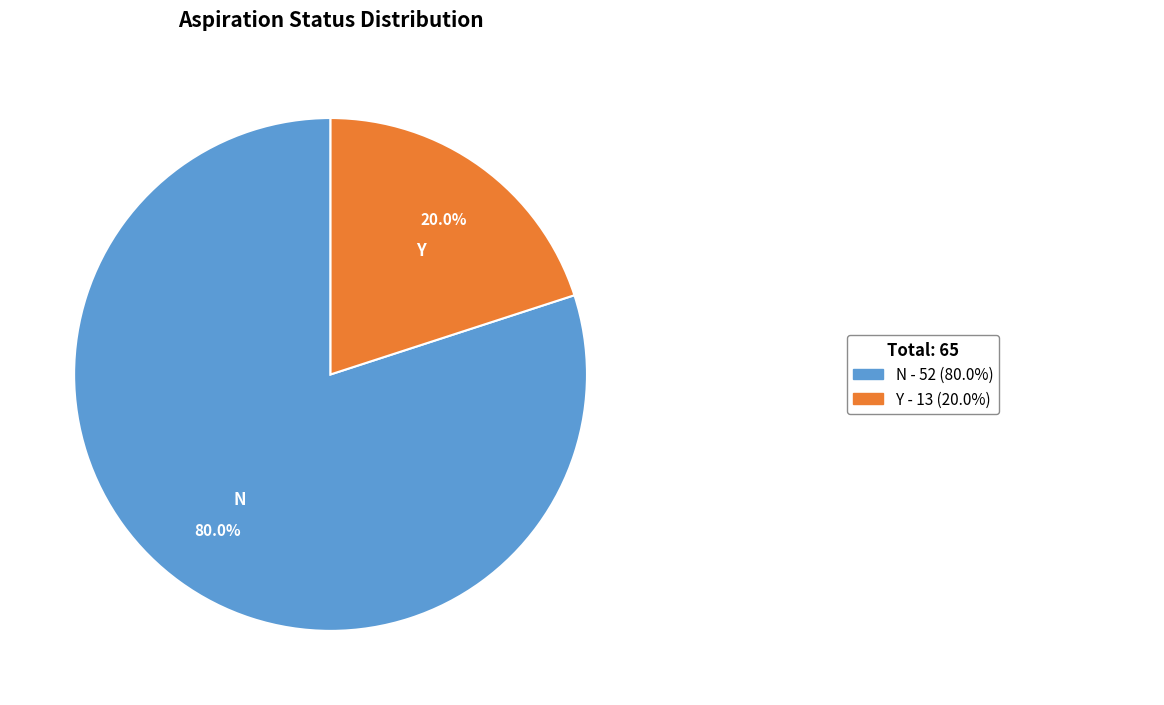

Approximately how many times larger is the value at N compared to Y?

4.0